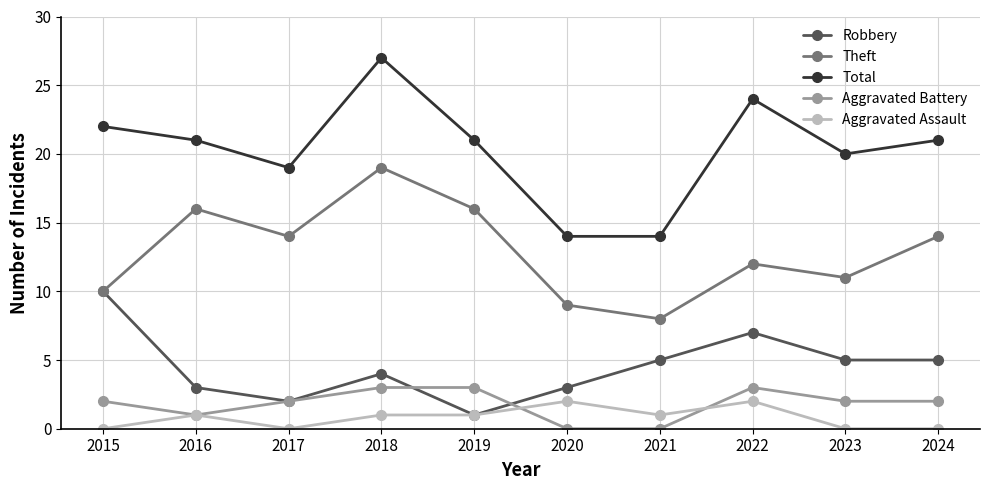

What is the maximum value for Aggravated Battery?

3